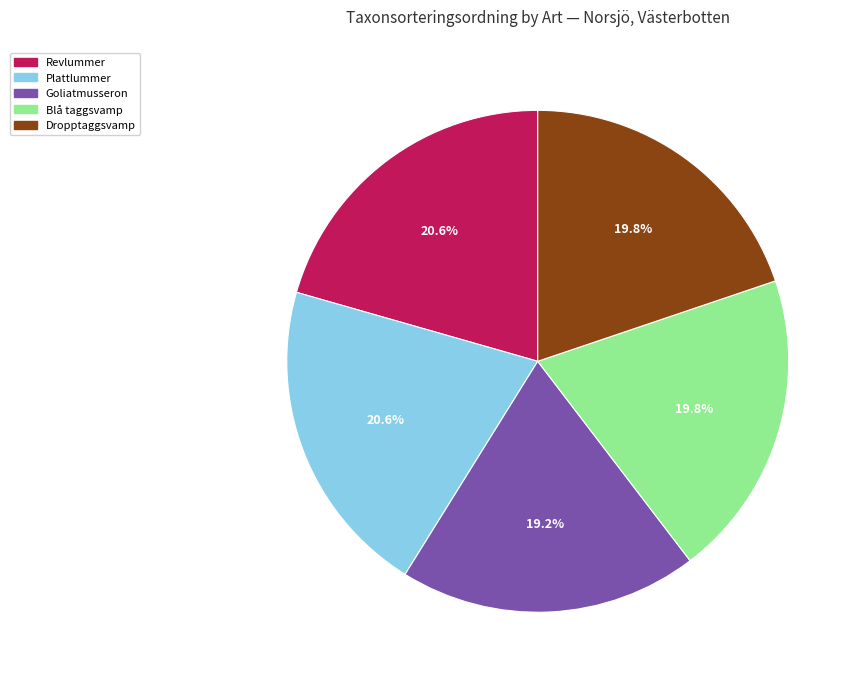

Does any single category account for the majority?

No